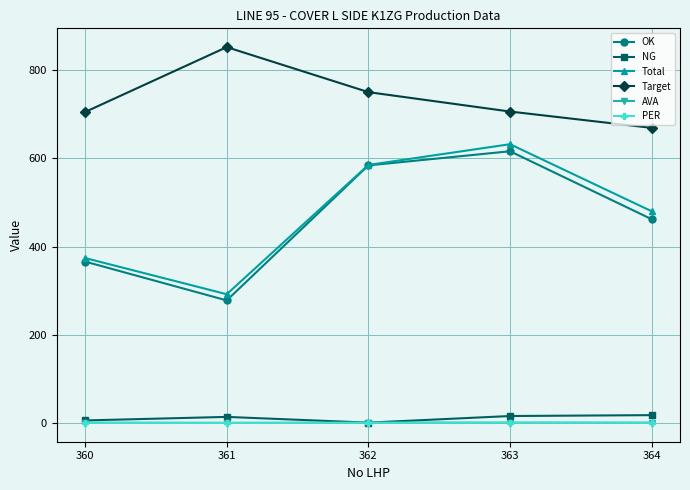

True or false: Total has more than 2 points higher than both neighbors.

False